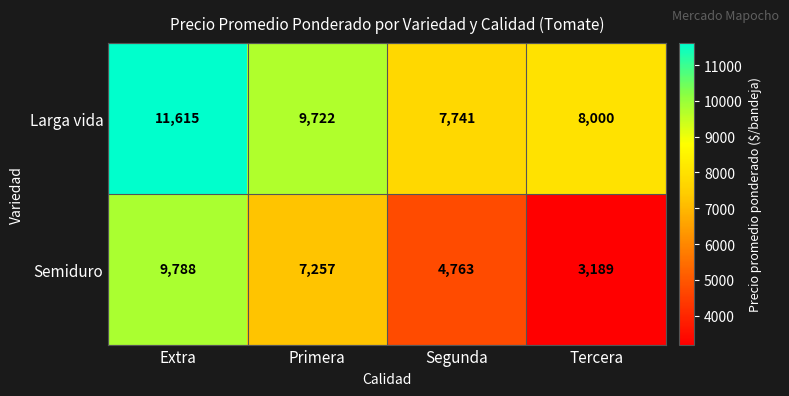

Where does the Semiduro series first go above 7257?

Extra